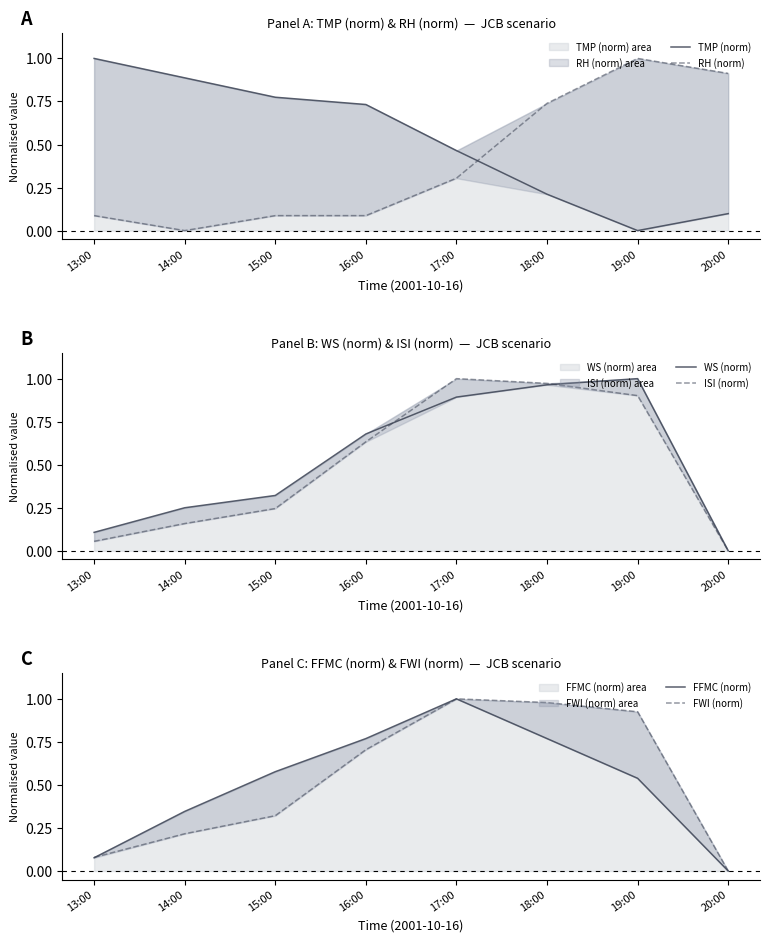

What are all the series names shown in the legend?

TMP (norm), RH (norm), WS (norm), ISI (norm), FFMC (norm), FWI (norm)